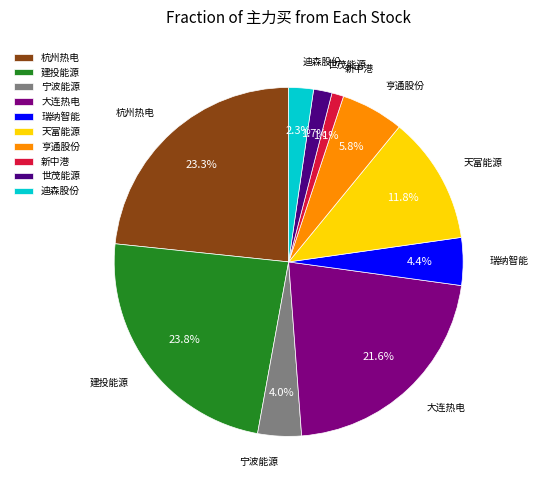

What is the smallest slice in the pie chart?

新中港